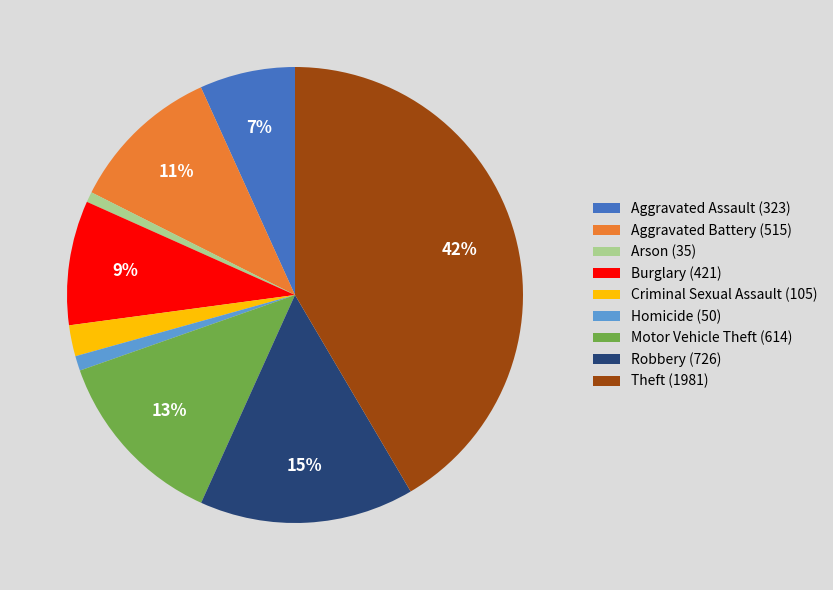

Between Burglary and Theft, which is larger?

Theft